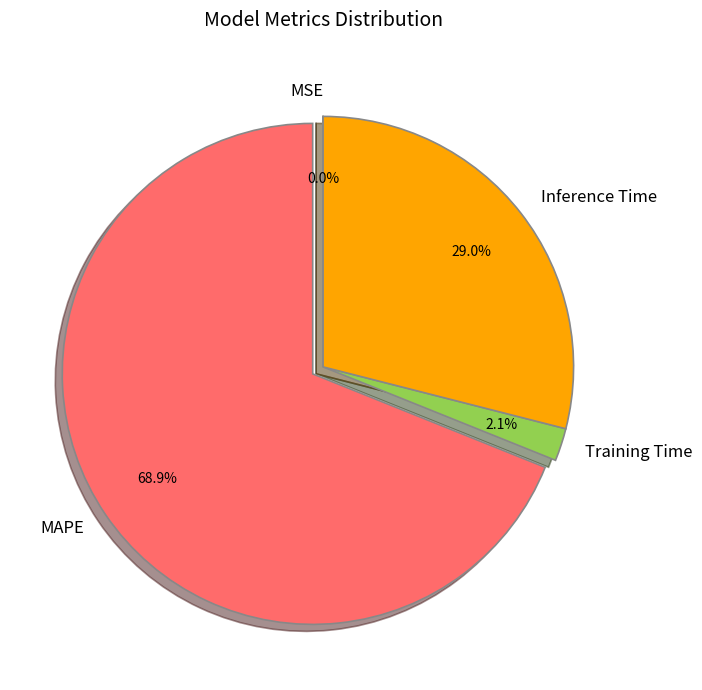

What is the largest slice in the pie chart?

MAPE